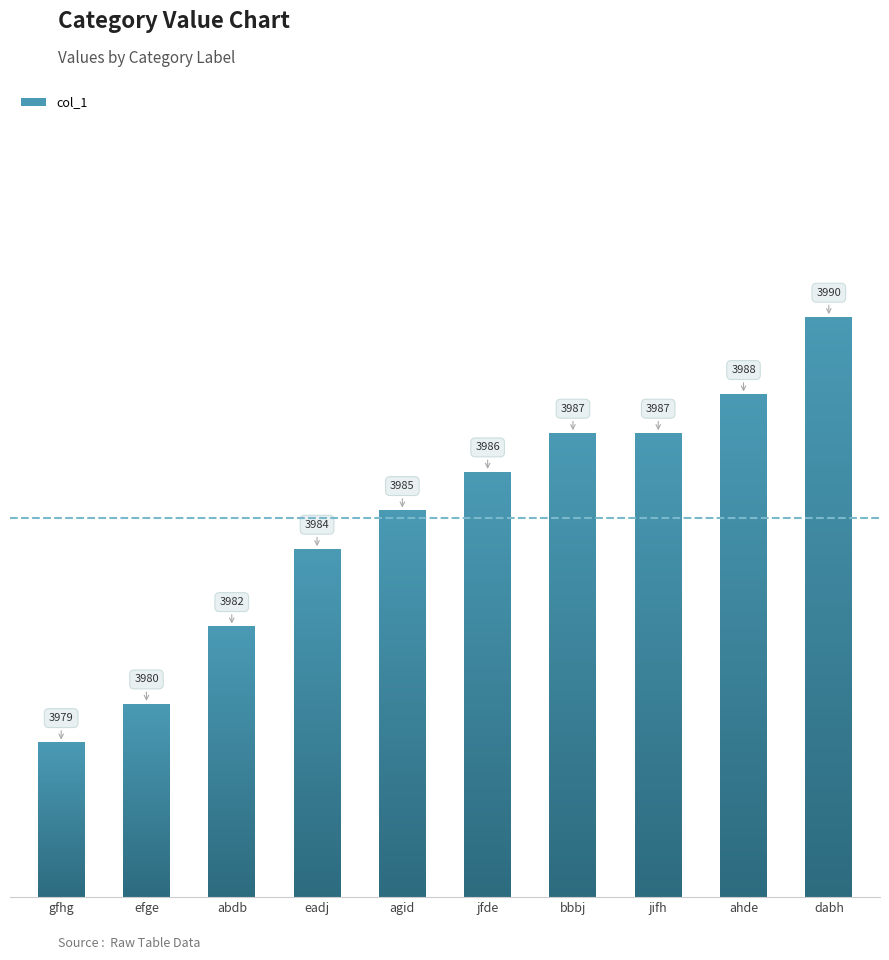

What is the difference between the second highest and second lowest values?

8